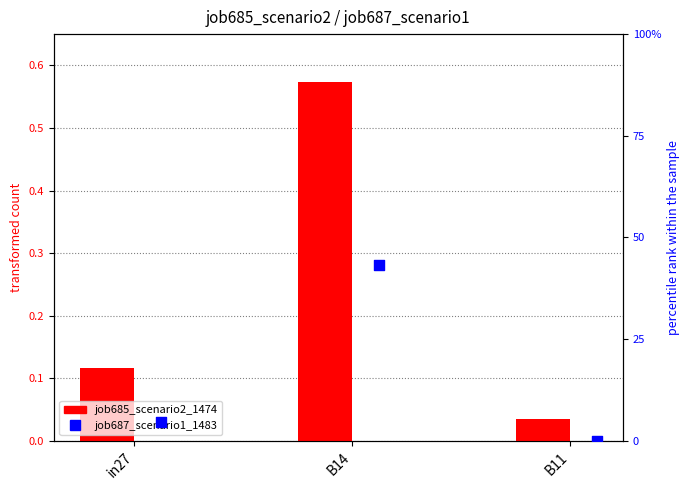

Which series reaches the maximum Y coordinate?

job685_scenario2_1474